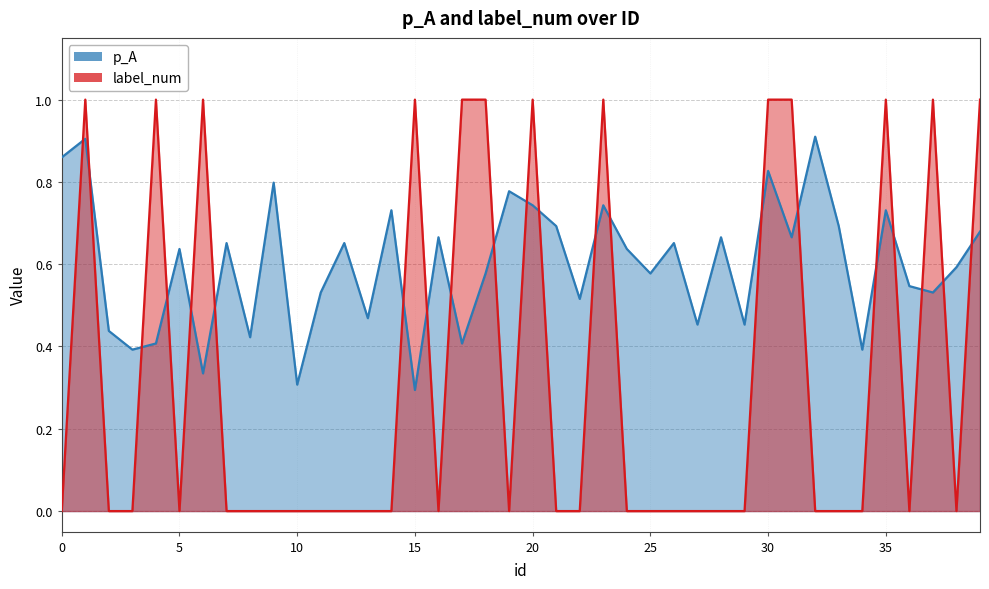

Count the p_A values in the range 0 to 1.

40